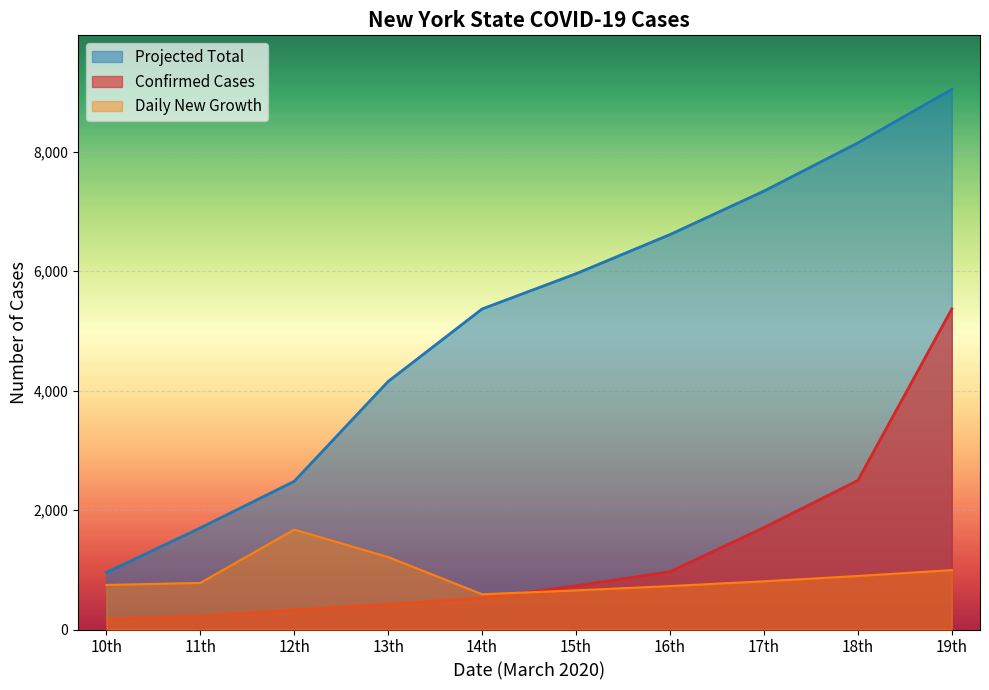

List the labels in order of value, largest first.

19th, 18th, 17th, 16th, 15th, 14th, 13th, 12th, 11th, 10th